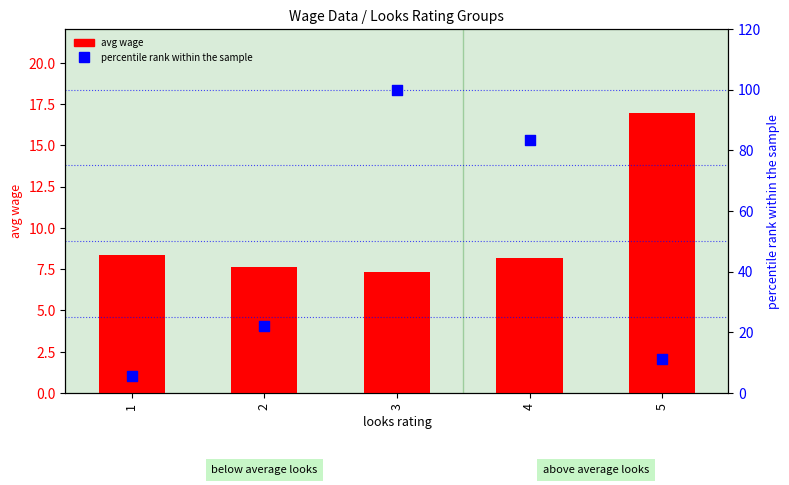

At how many categories does at least one series exceed 67?

2